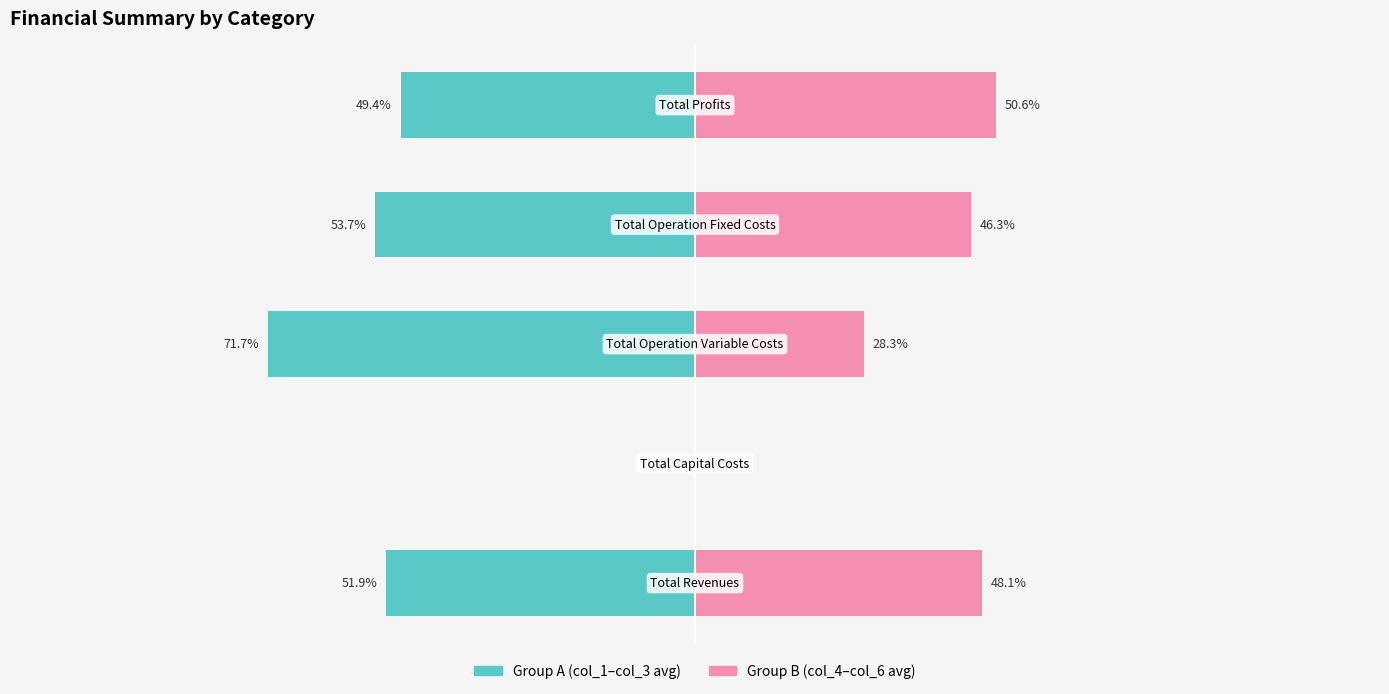

Is the value of Group A (col_1-3 avg) at 3 greater than the value of Group B (col_4-6 avg) at 2?

No